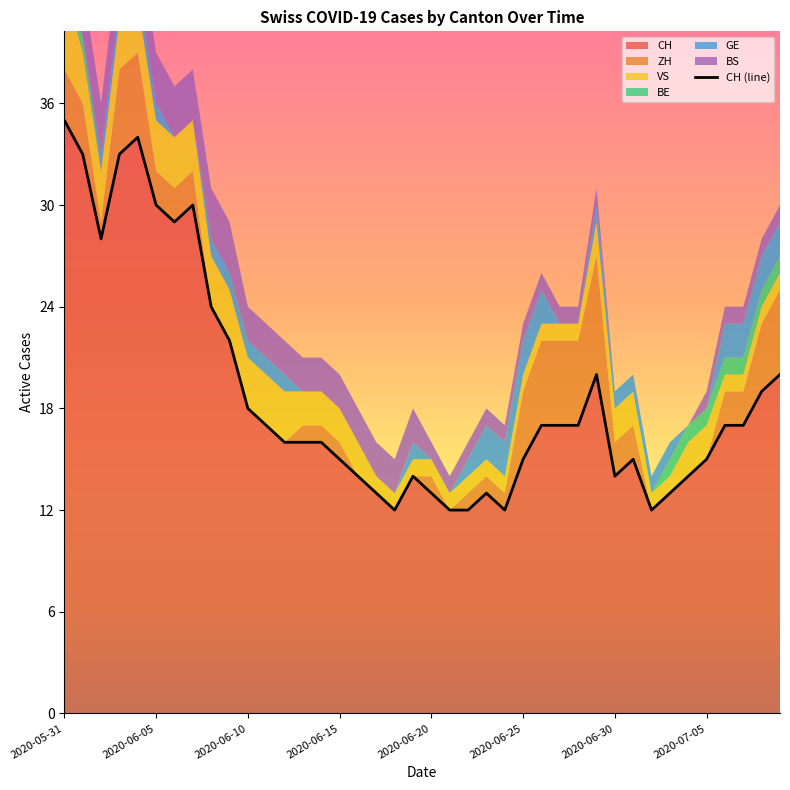

True or false: there are more than 1 points higher than both neighbors.

True